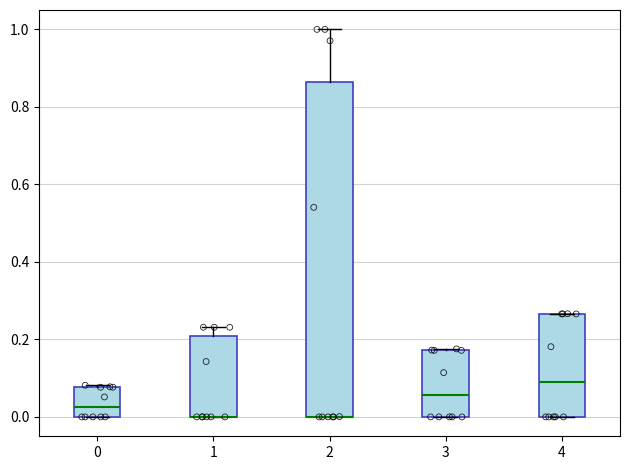

Where is the lower edge of the box at x = 4 on the y-axis? The values are not printed on the chart, so give them approximately, as read against the axis.

0.00